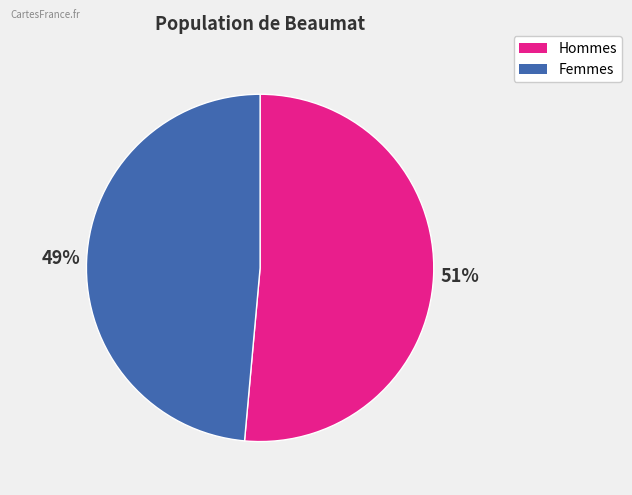

Does any single category account for the majority?

Yes